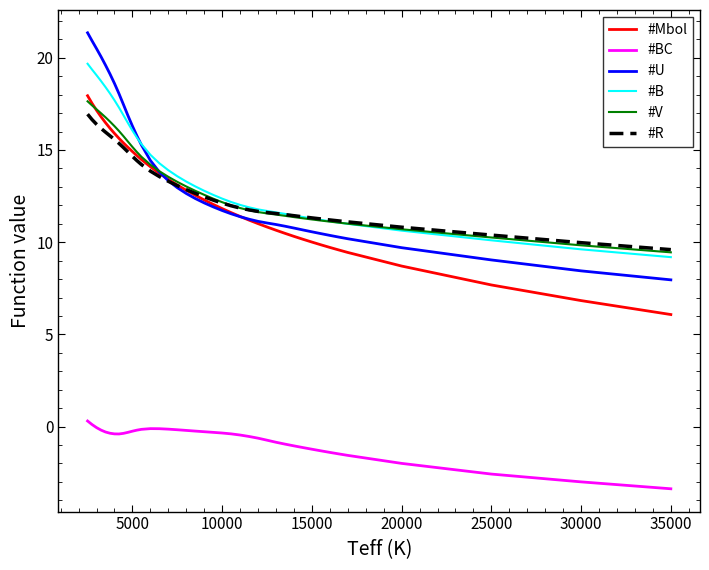

Which series has the largest range (max minus min)?

#U